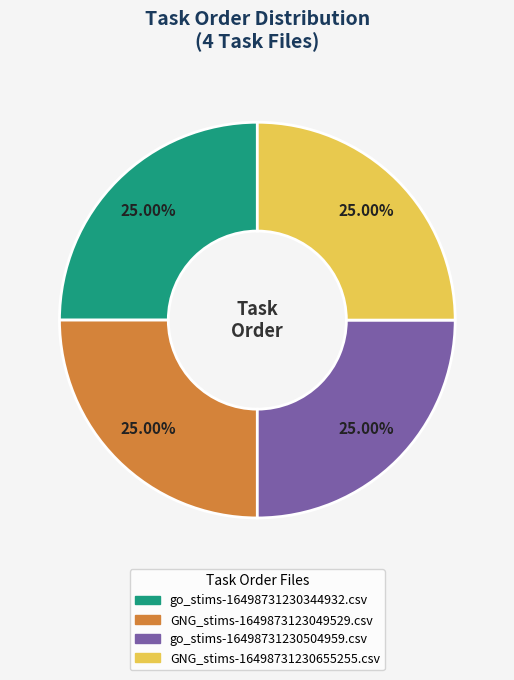

What portion of the pie excludes GNG_stims-1649873123049529.csv?

75.0%